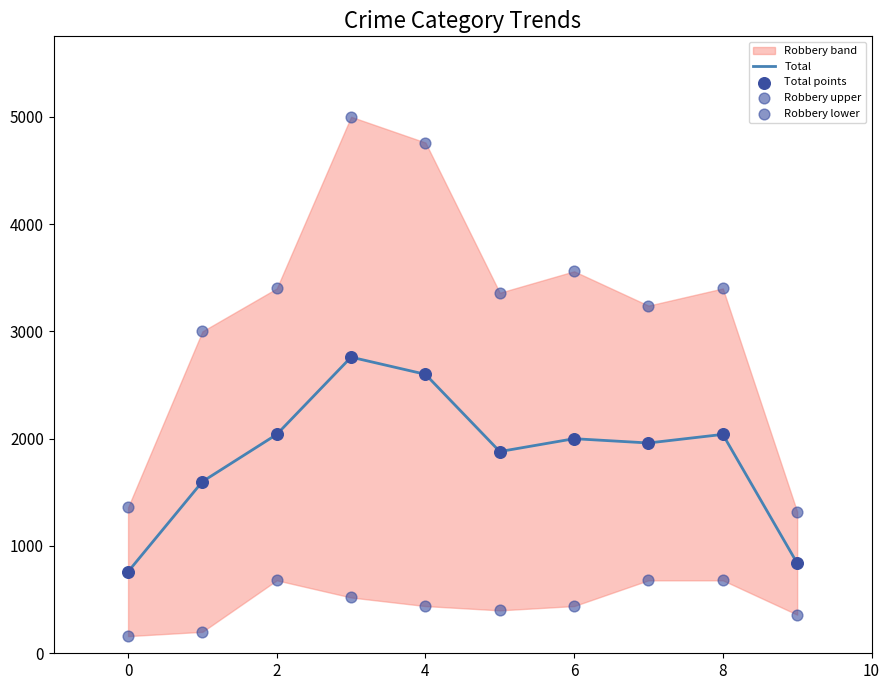

Which series contains the lowest Y value?

Robbery lower